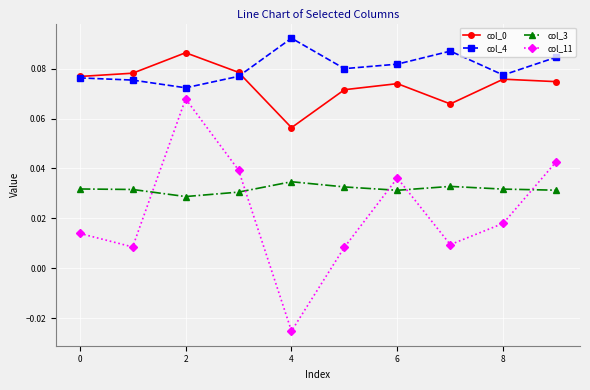

Which series has the widest spread of values?

col_11